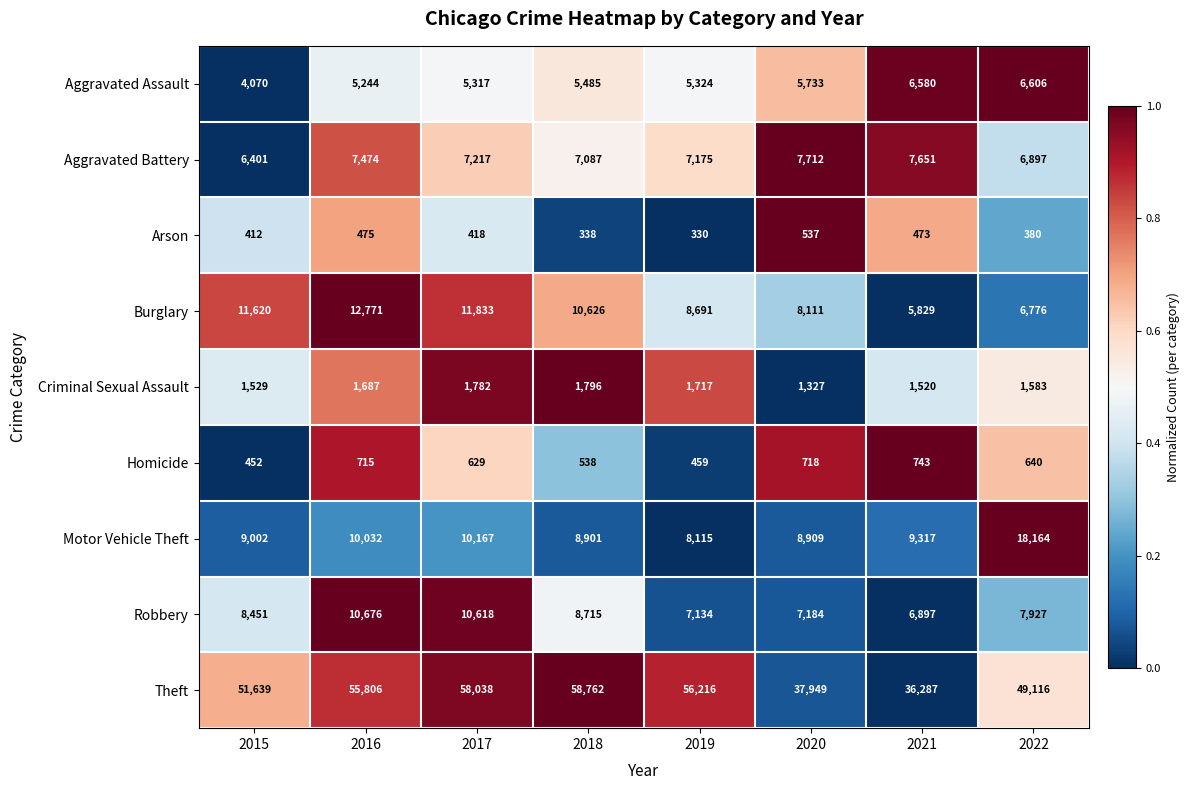

Rank the series at 2021 from lowest to highest value.

Arson, Homicide, Criminal Sexual Assault, Burglary, Aggravated Assault, Robbery, Aggravated Battery, Motor Vehicle Theft, Theft